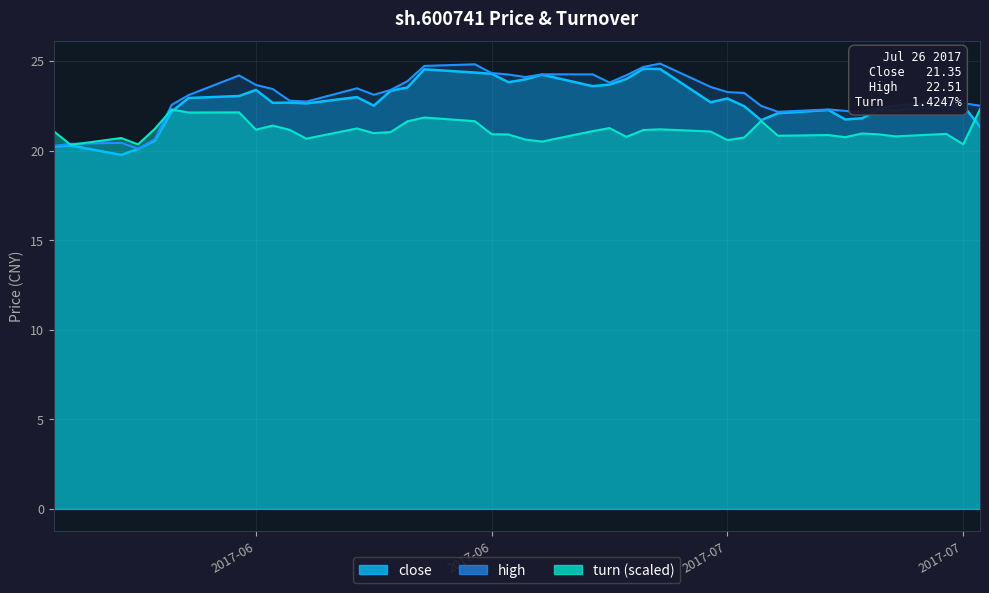

How many data points in close are above 22?

31